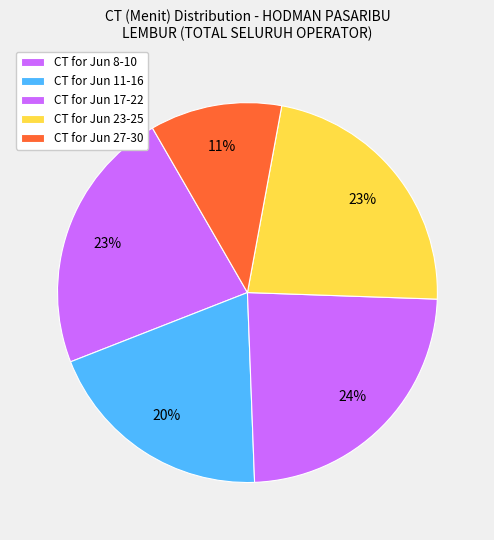

How many segments does this pie chart have?

5